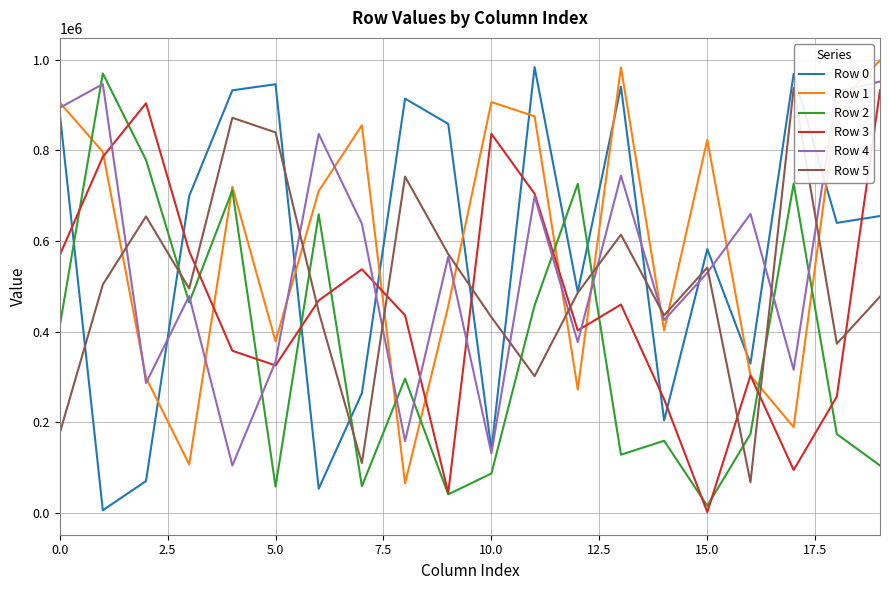

What is the value of the Row 5 point at the 9th from the left?

742012